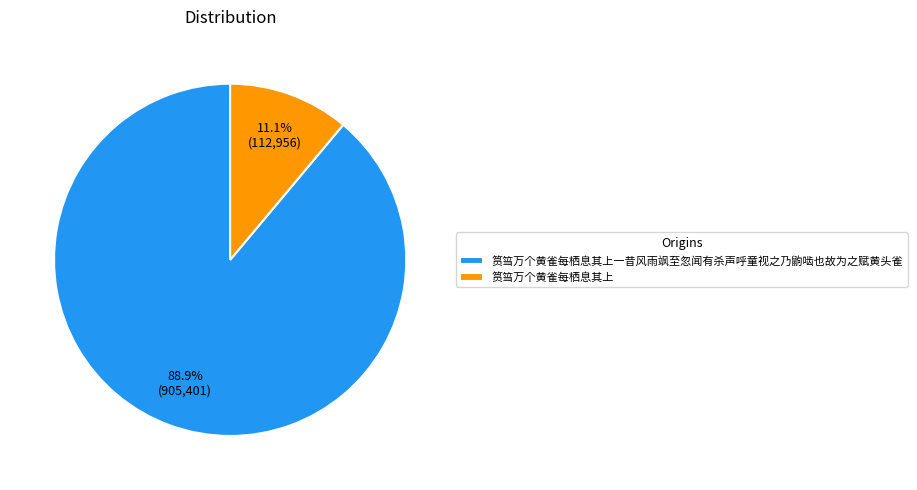

Is the sum of 筼筜万个黄雀每栖息其上 and 筼筜万个黄雀每栖息其上一昔风雨飒至忽闻有杀声呼童视之乃鼩啮也故为之赋黄头雀 greater than half?

Yes